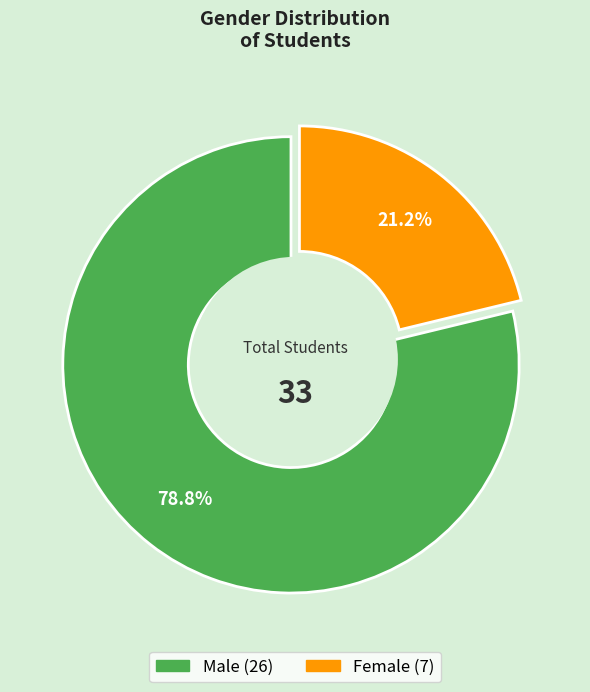

Is Female the majority of the pie?

No